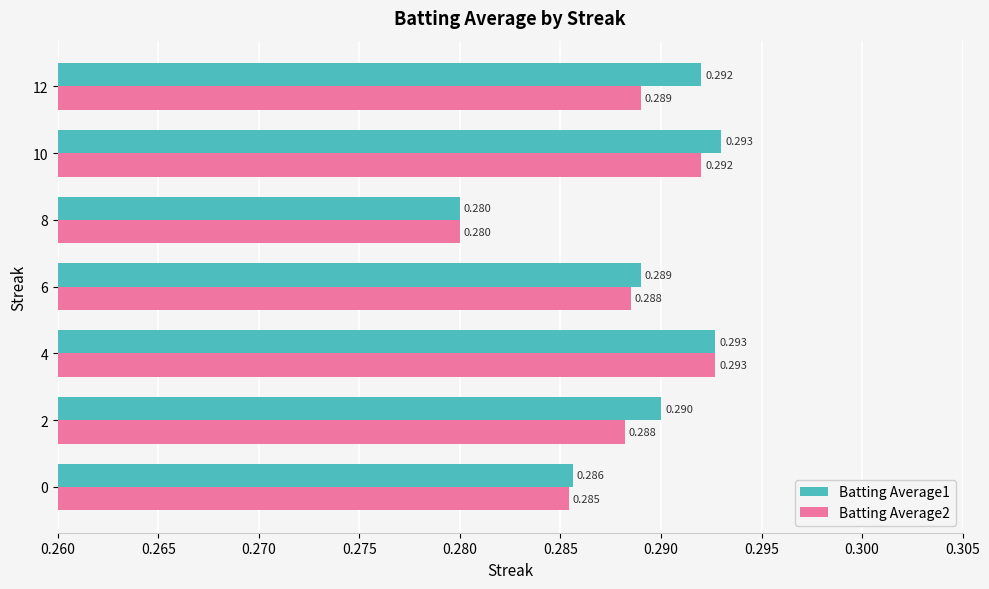

How many categories are shown in the chart?

7